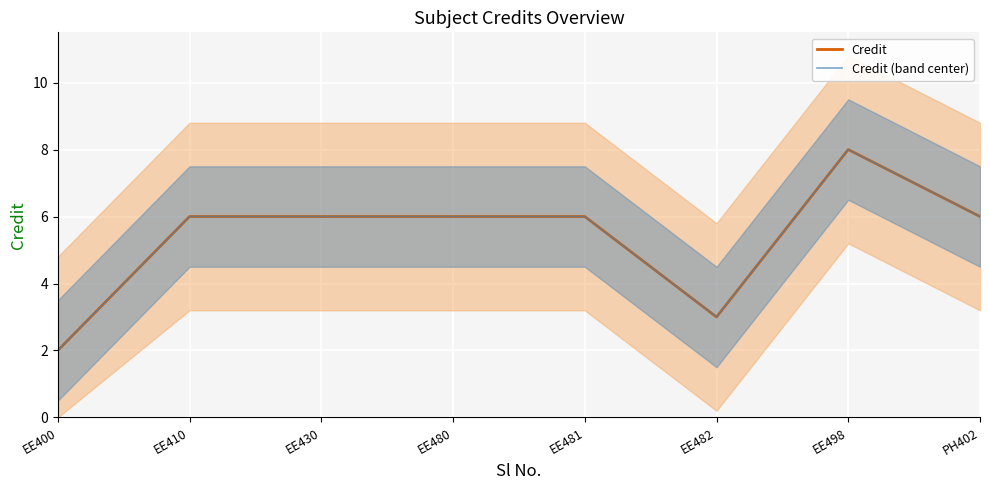

Which series has the largest range (max minus min)?

Credit